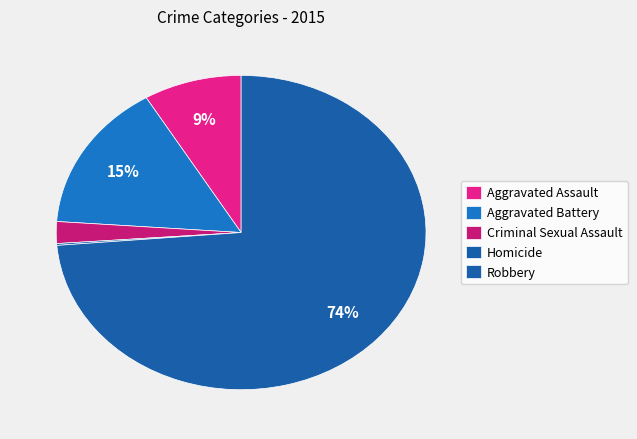

What percentage is NOT represented by Aggravated Battery?

84.7%